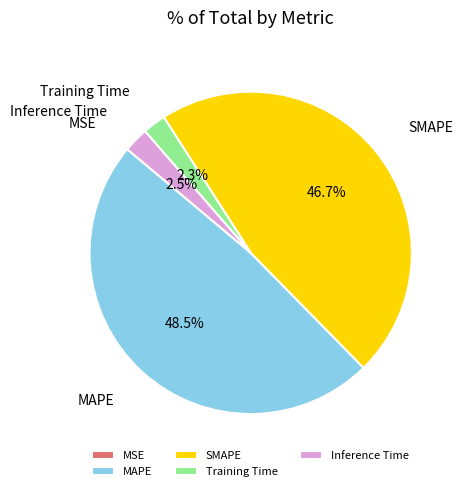

What is the largest slice in the pie chart?

MAPE